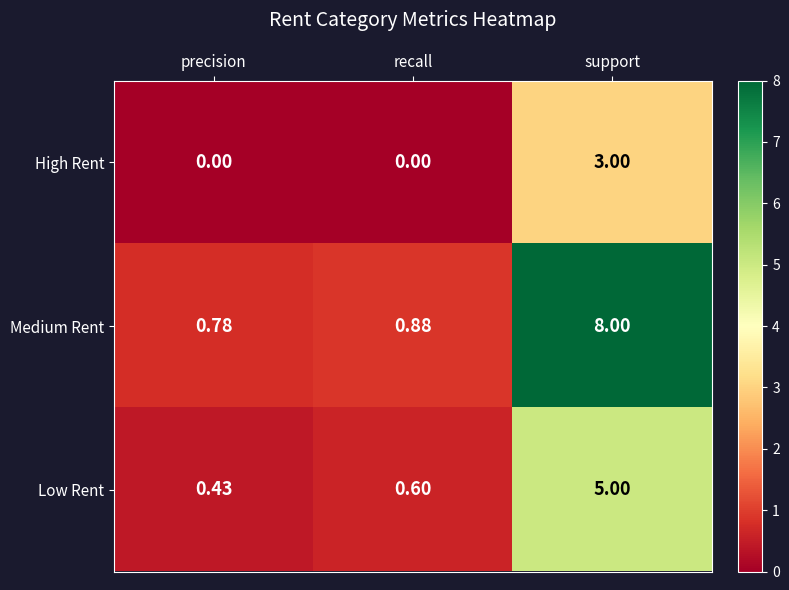

Which label corresponds to the largest value in the chart?

support